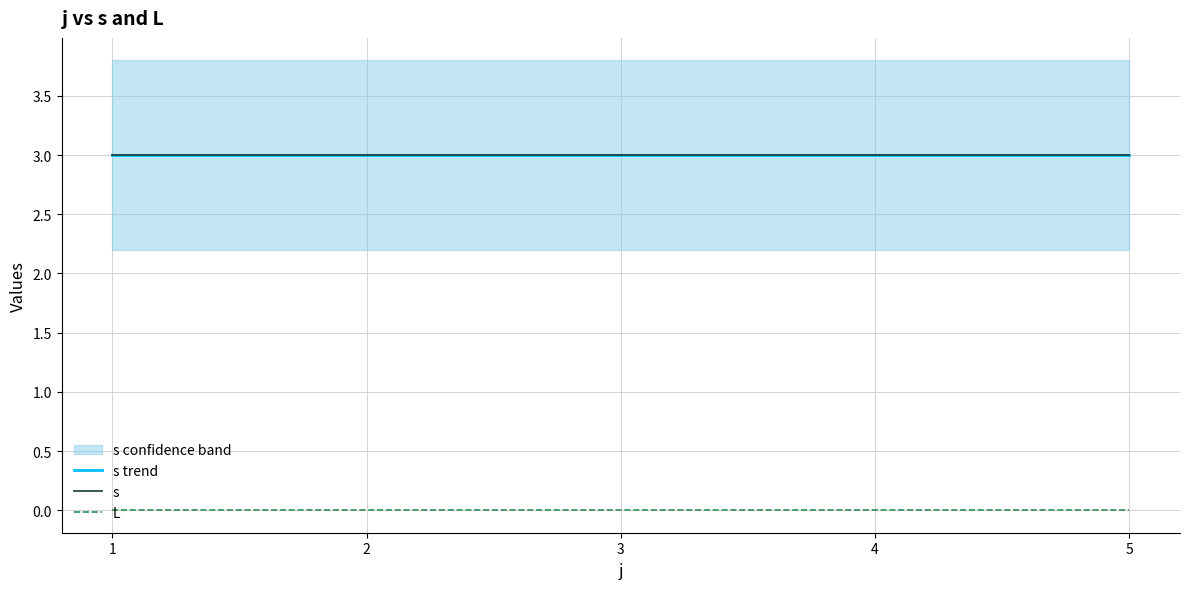

Between 2 and 3, which series saw the biggest shift?

s trend